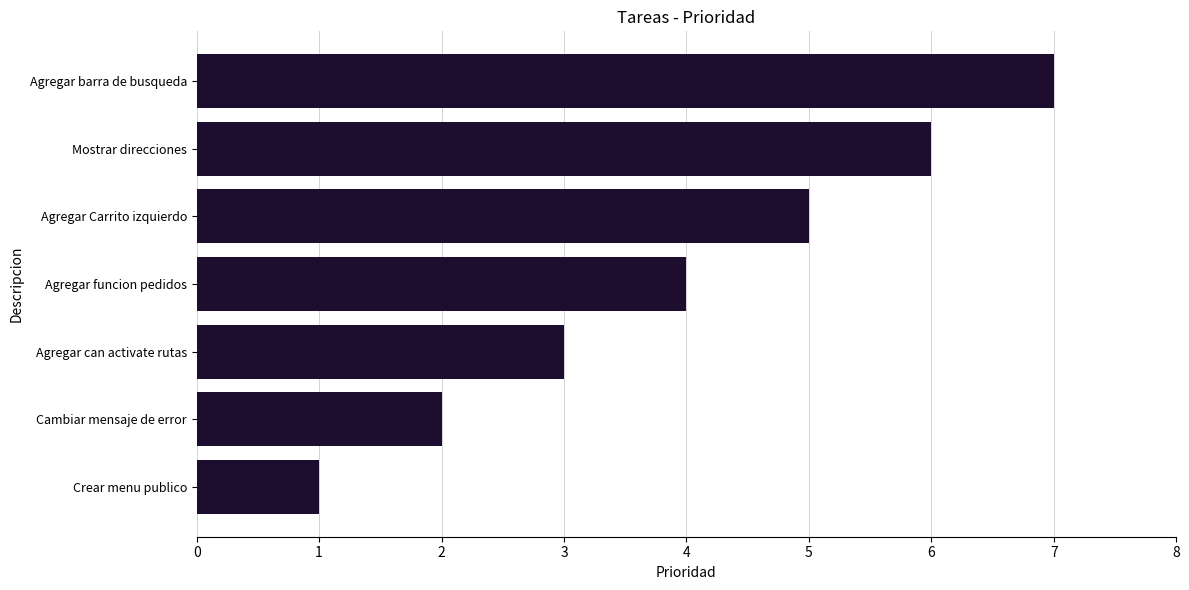

What is the difference between the second highest and minimum values?

5